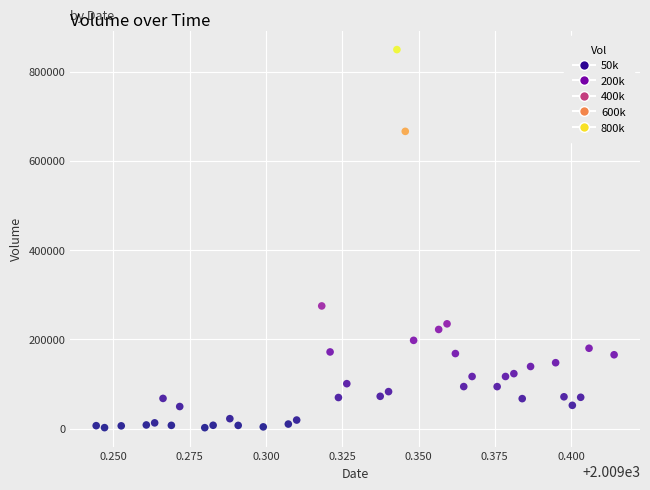

What is the range of Y values (max minus min)?

847200